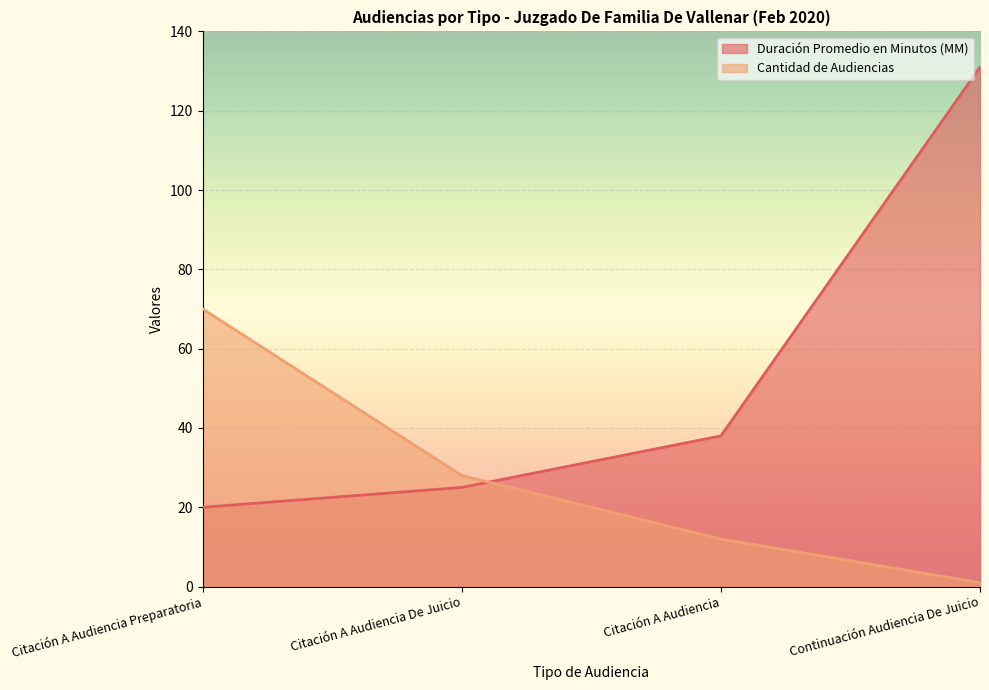

What is the label of the 4th point from the left?

Continuación Audiencia De Juicio